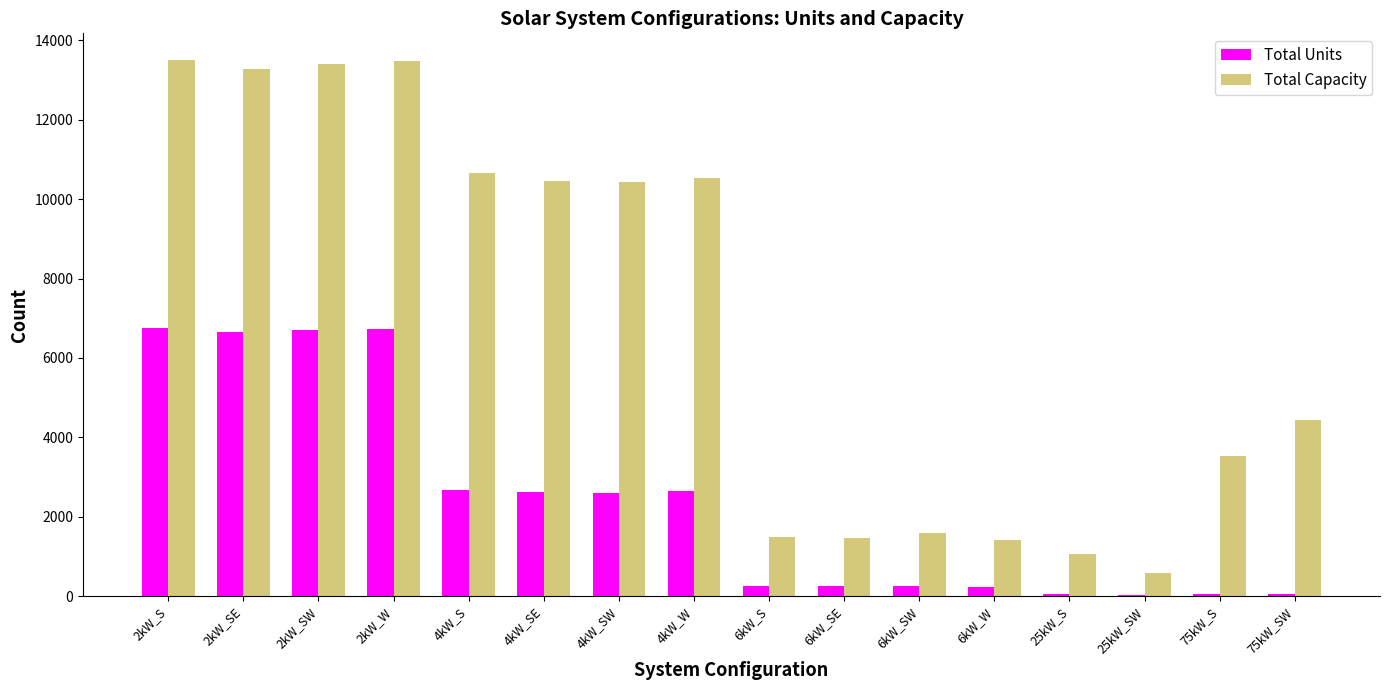

Count the number of categories in the chart.

16